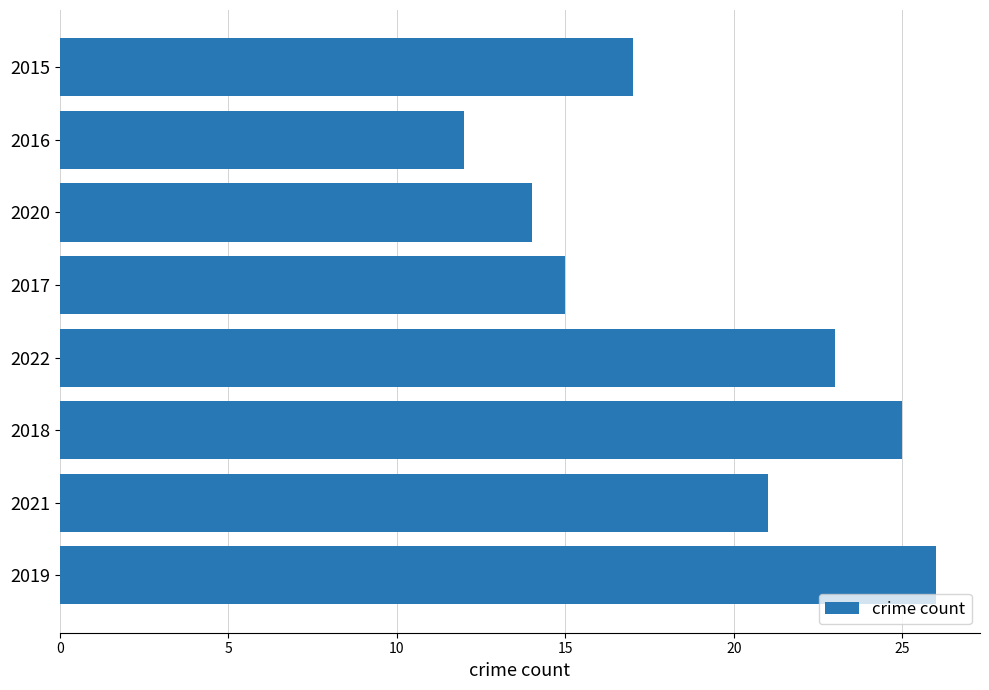

The chart shows a value of 23 at 2022. True or false?

True